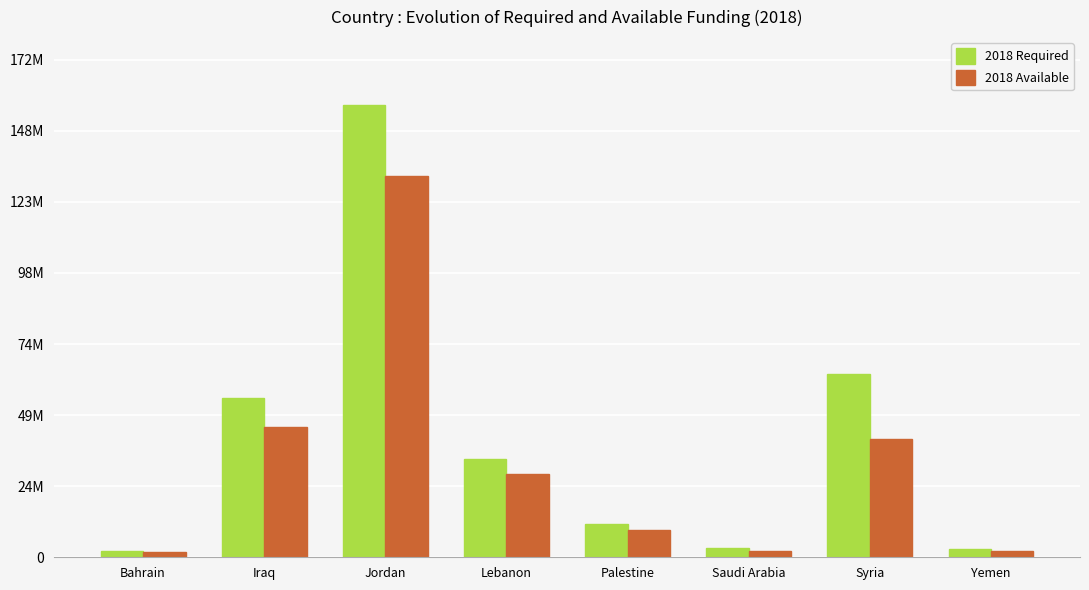

List the labels in order of 2018 Available value, smallest first.

Bahrain, Yemen, Saudi Arabia, Palestine, Lebanon, Syria, Iraq, Jordan